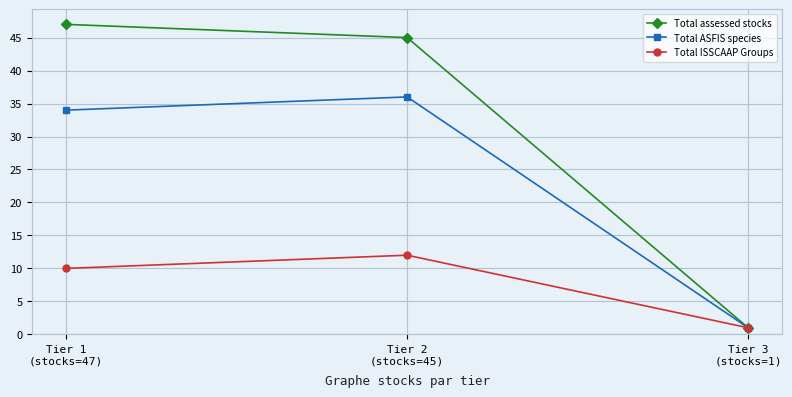

The value of Total assessed stocks at Tier 1
(stocks=47) is 79. True or false?

False